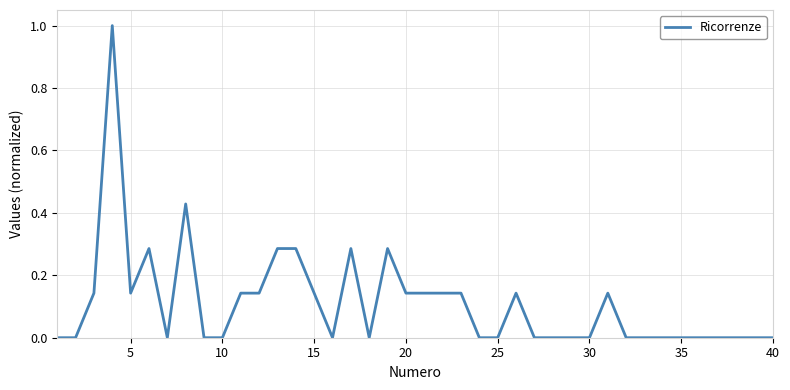

What is the greatest value displayed?

1.0